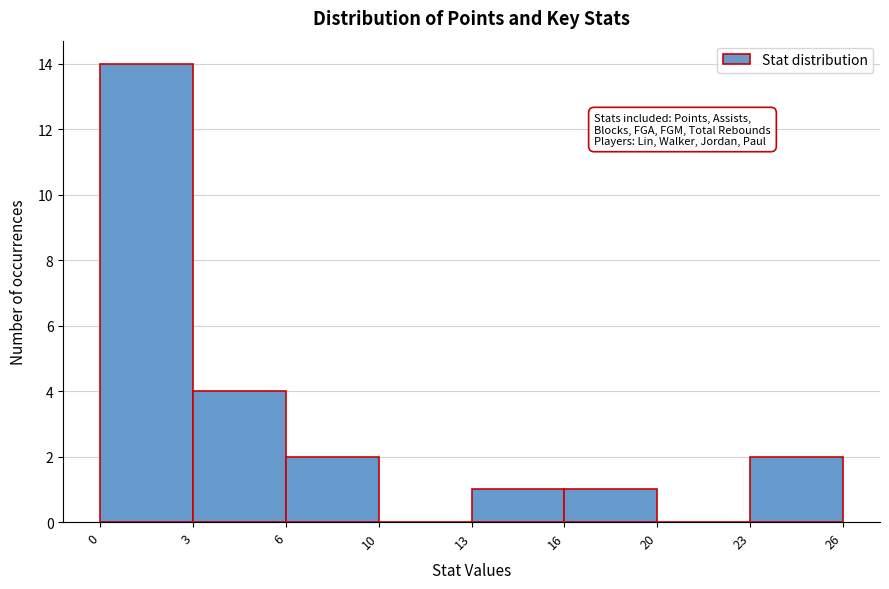

Reading right to left, transcribe all the data shown in this chart.

23=2	20=0	16=1	13=1	10=0	6=2	3=4	0=14